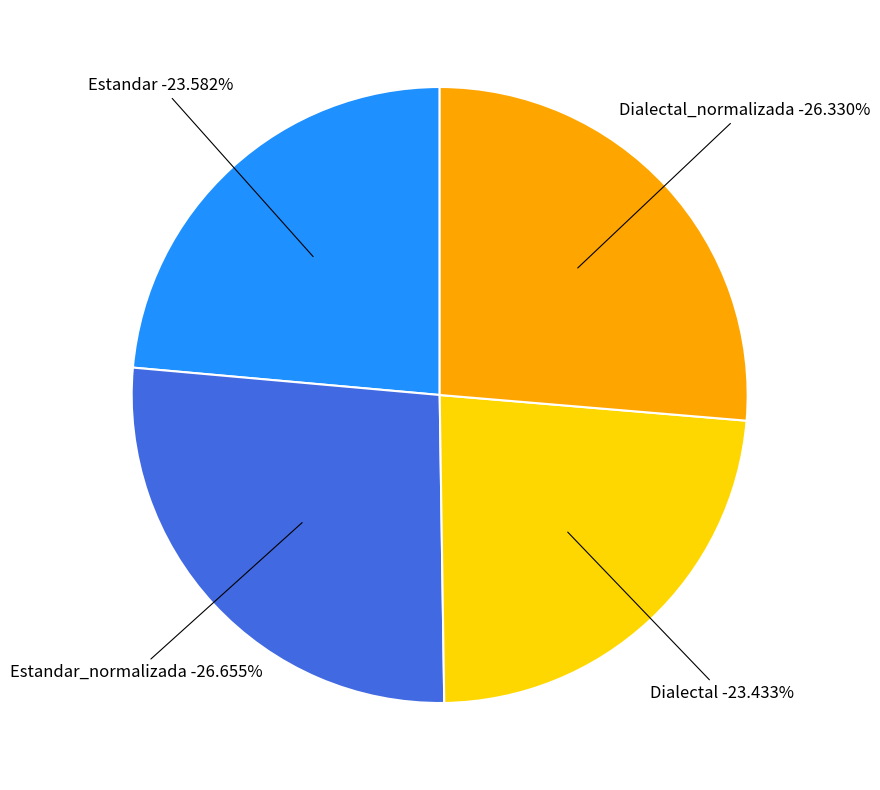

To the nearest percent, what is the difference between the Estandar_normalizada and Estandar slice percentages?

3%